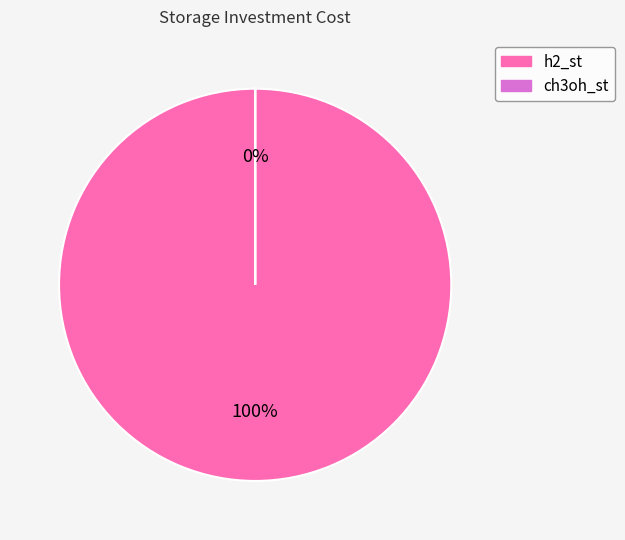

Which category has the smallest portion of the pie?

ch3oh_st